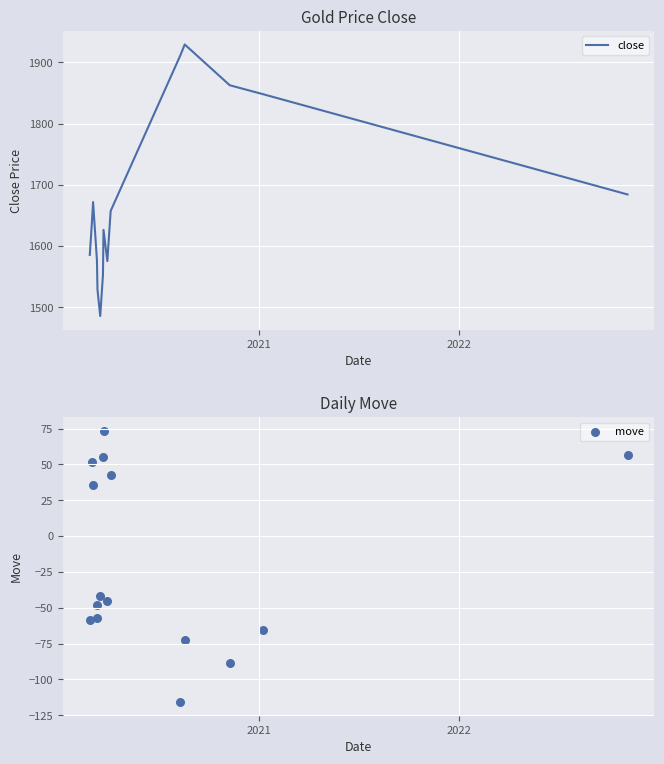

What is the maximum value for close?

1929.2